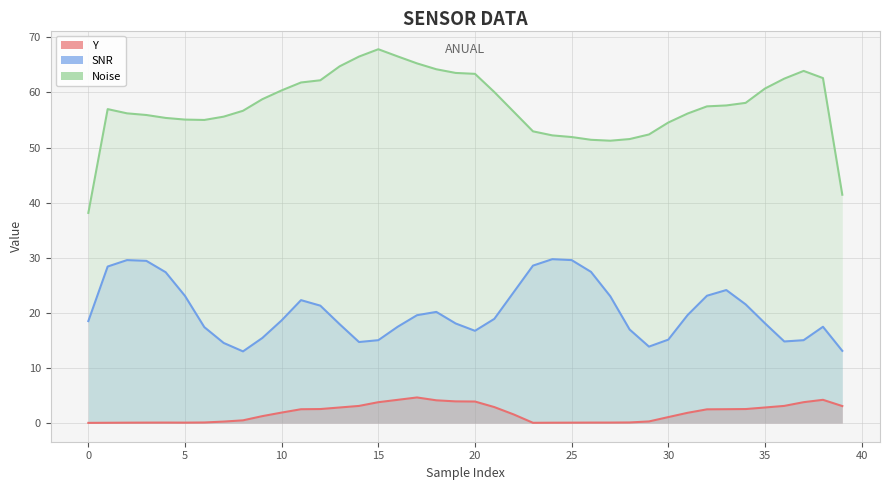

Which series changed the most between 34 and 35?

SNR